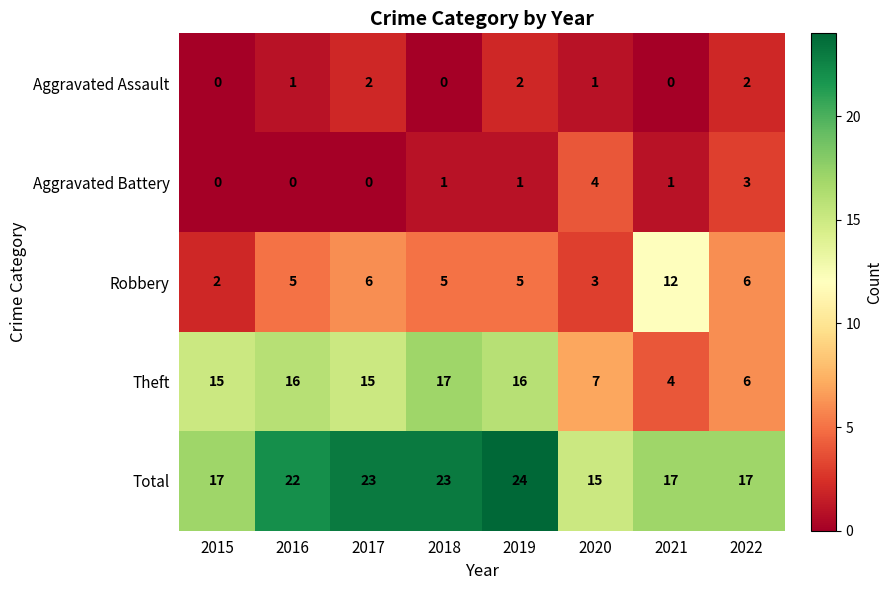

What is the difference between the Aggravated Battery values at 2019 and 2020?

3